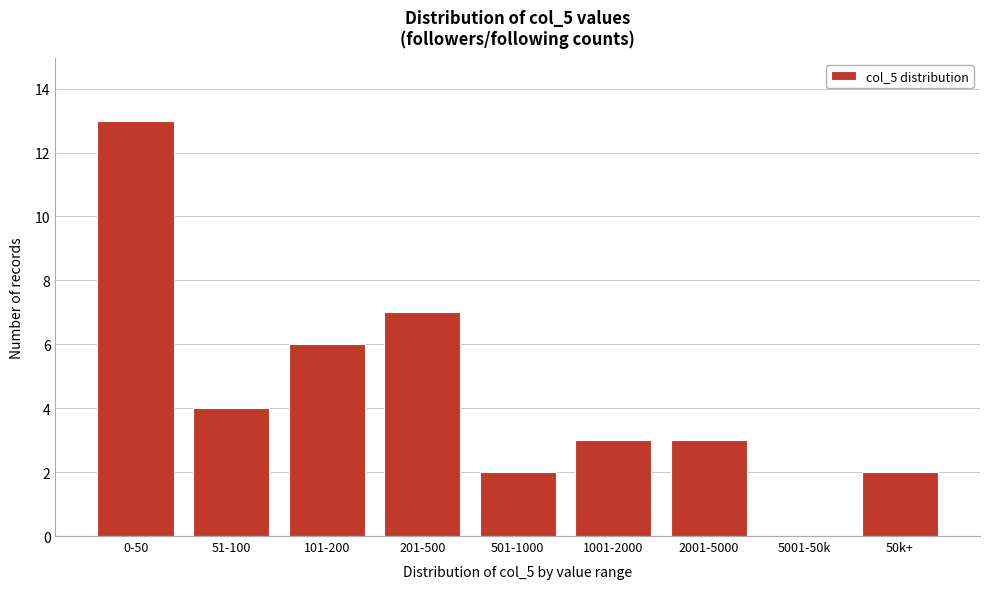

Reading left to right, what are all the values shown in this chart?

0-50=13	51-100=4	101-200=6	201-500=7	501-1000=2	1001-2000=3	2001-5000=3	5001-50k=0	50k+=2